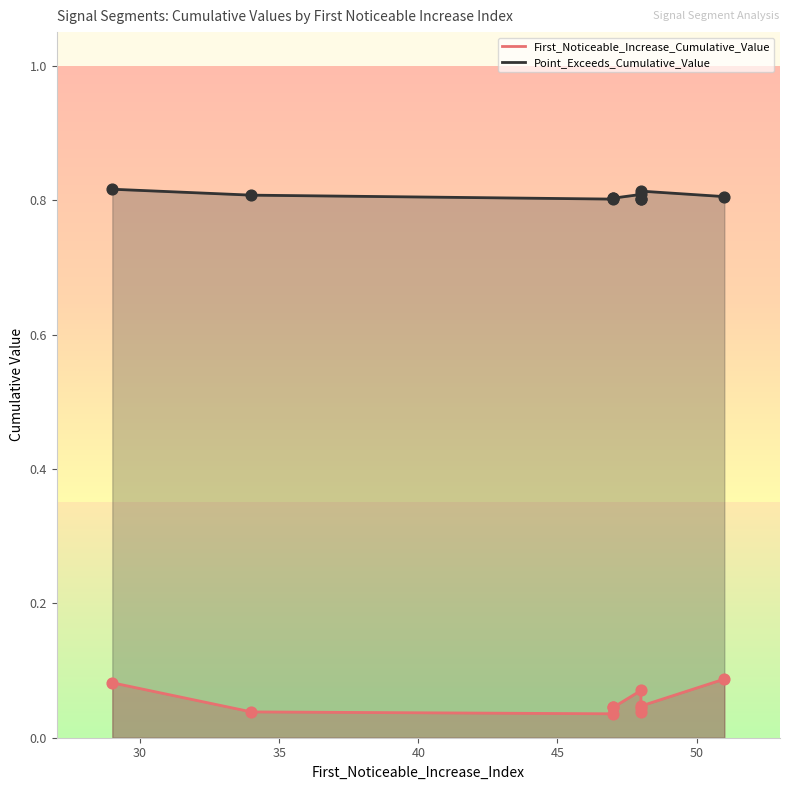

Which series has the largest total across all categories?

Point_Exceeds_Cumulative_Value